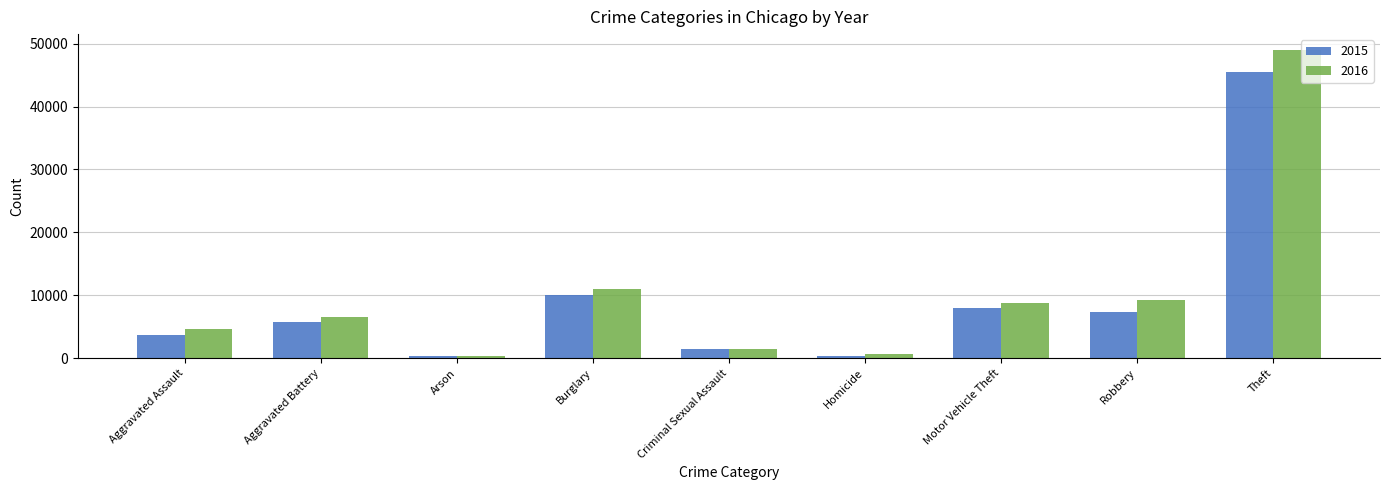

Read the 2015 value at Burglary, to the nearest 10.

10010